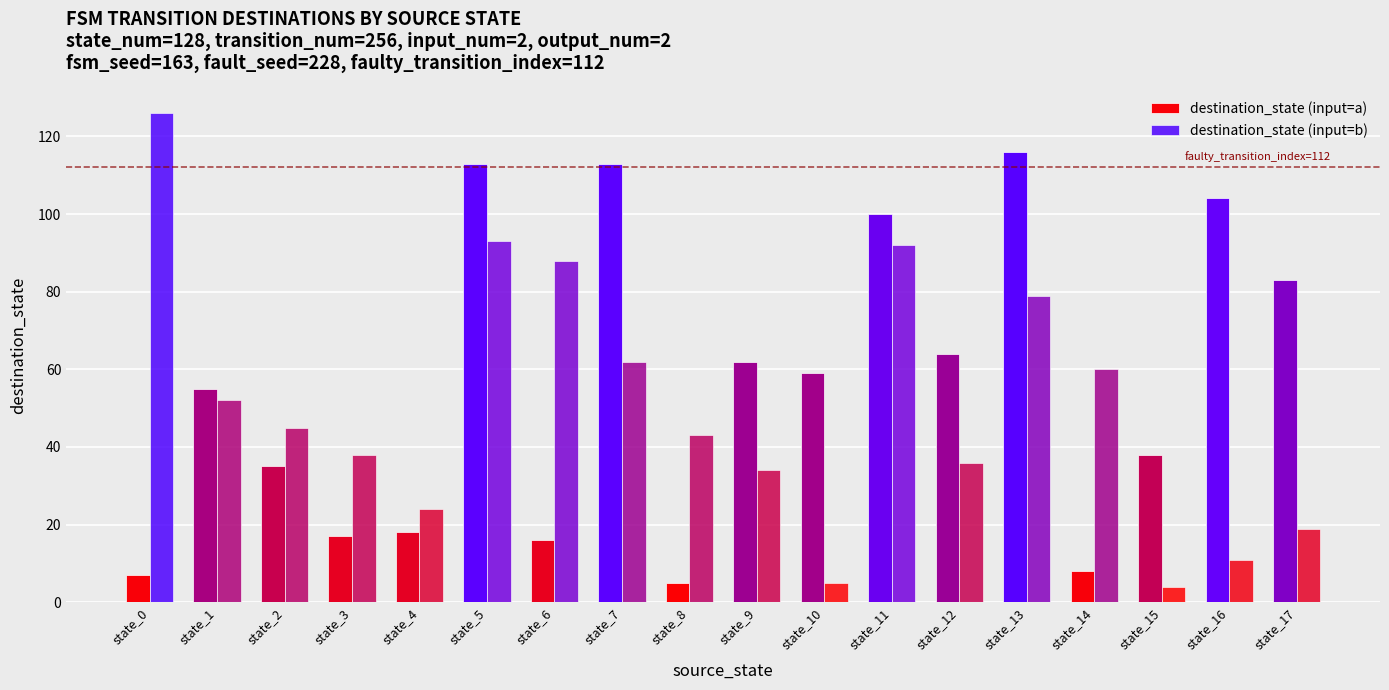

Is it true that destination_state (input=a) equals 9 at state_0?

False